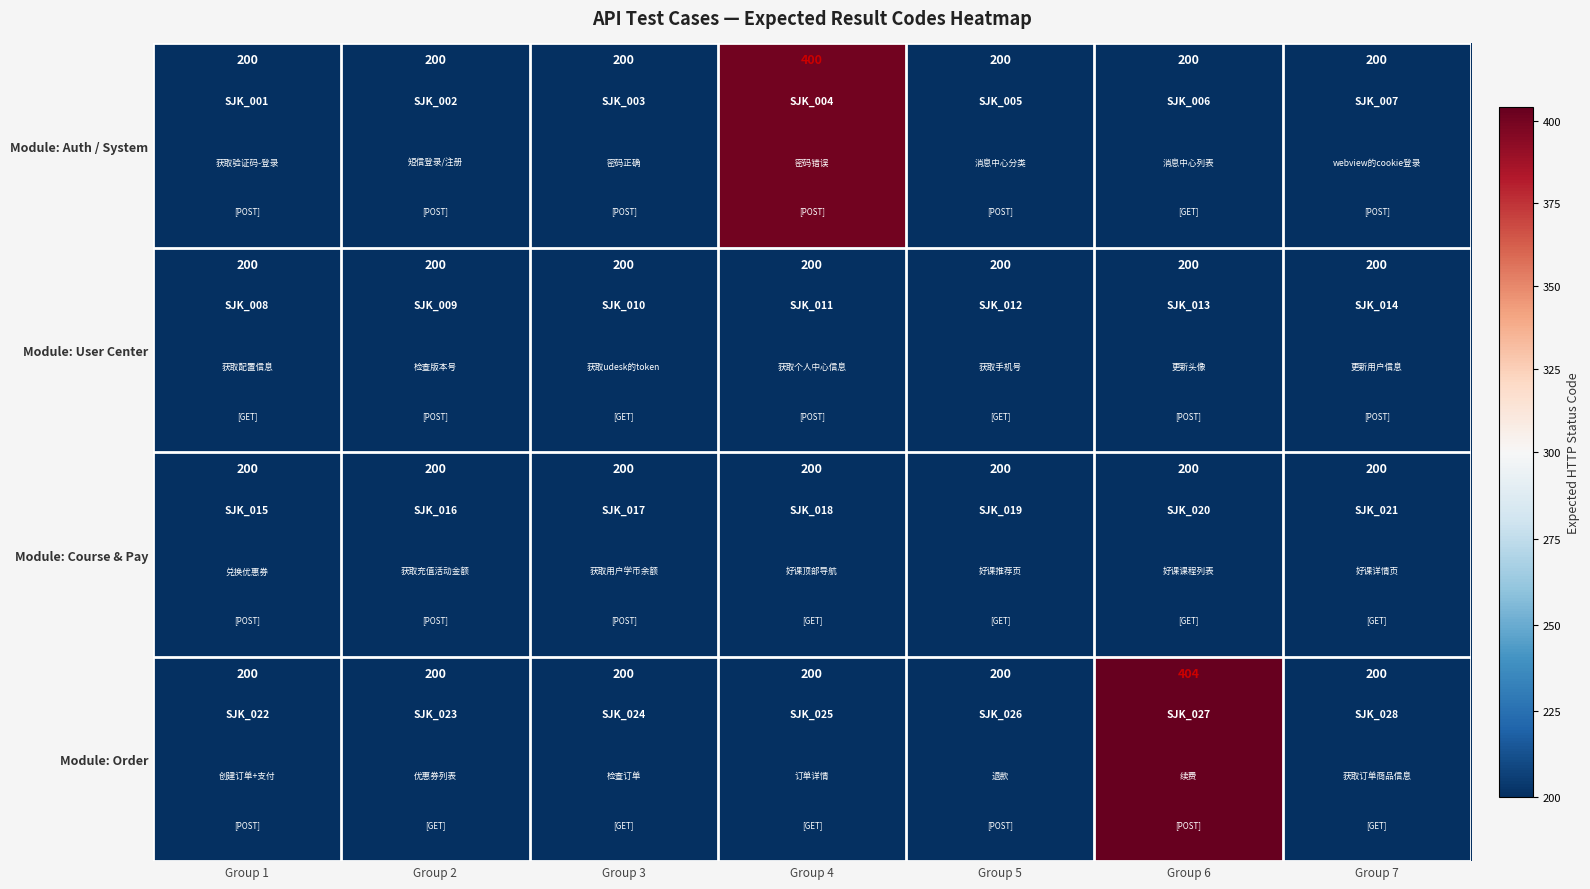

The value of Module: Order at Group 6 is 666. True or false?

False